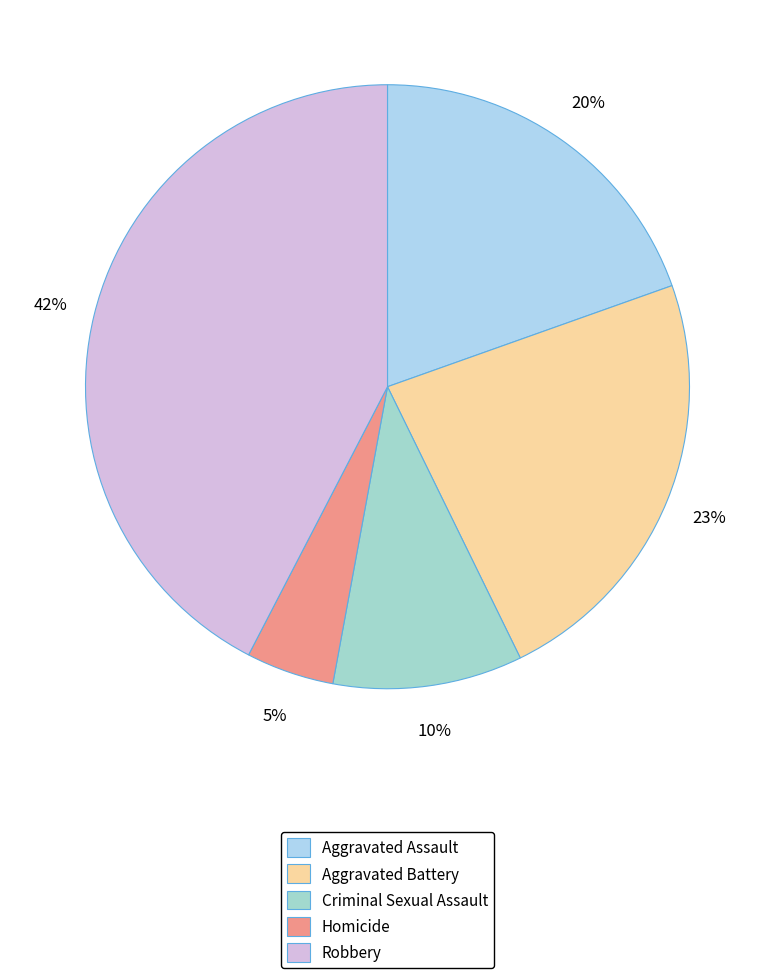

Does any single category account for the majority?

No